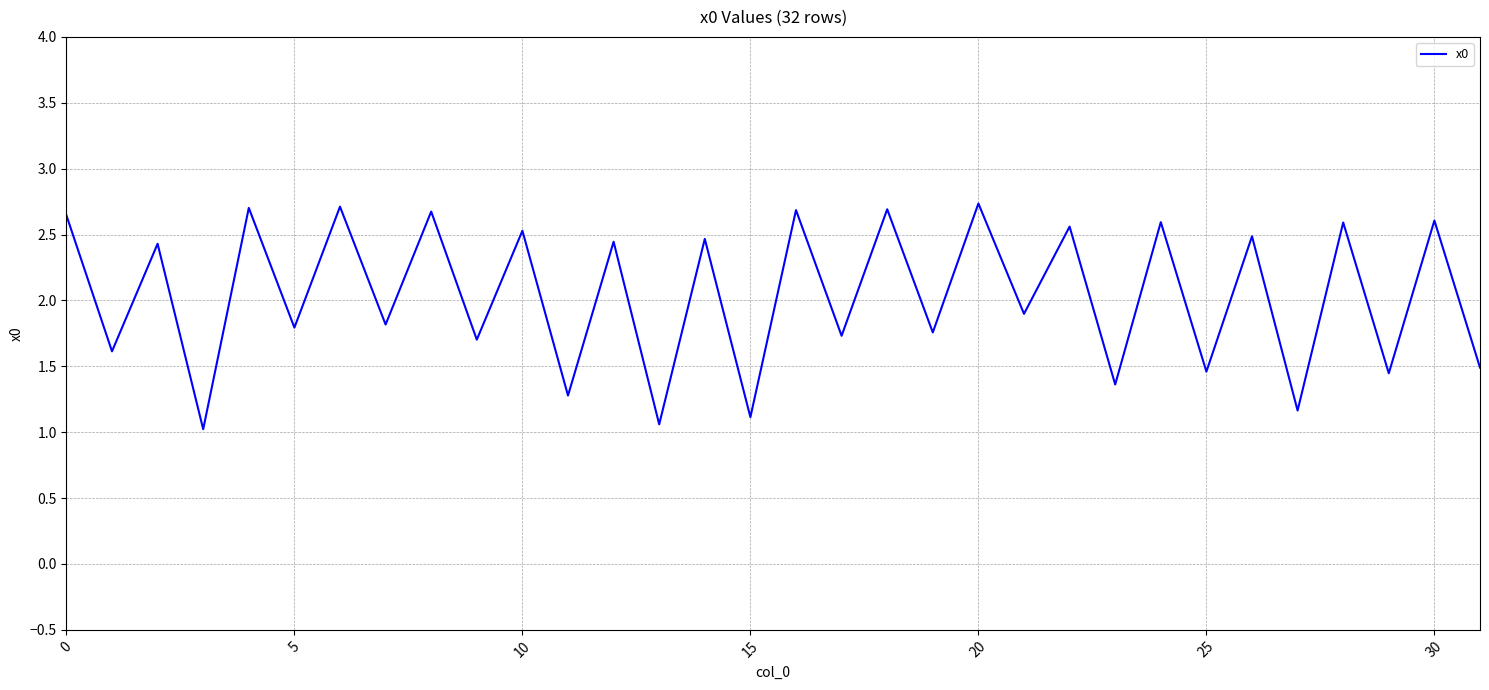

What is the sum of all values?

65.3